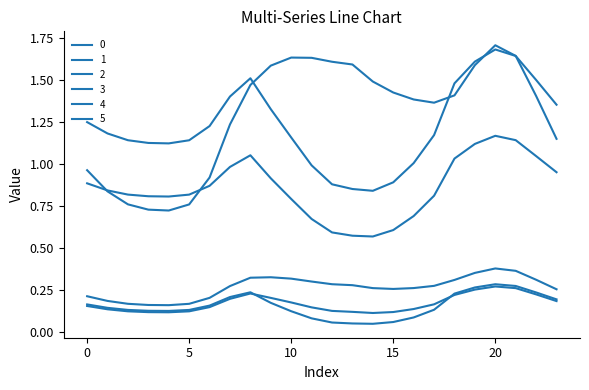

Does the chart display data point markers on the line(s)?

No